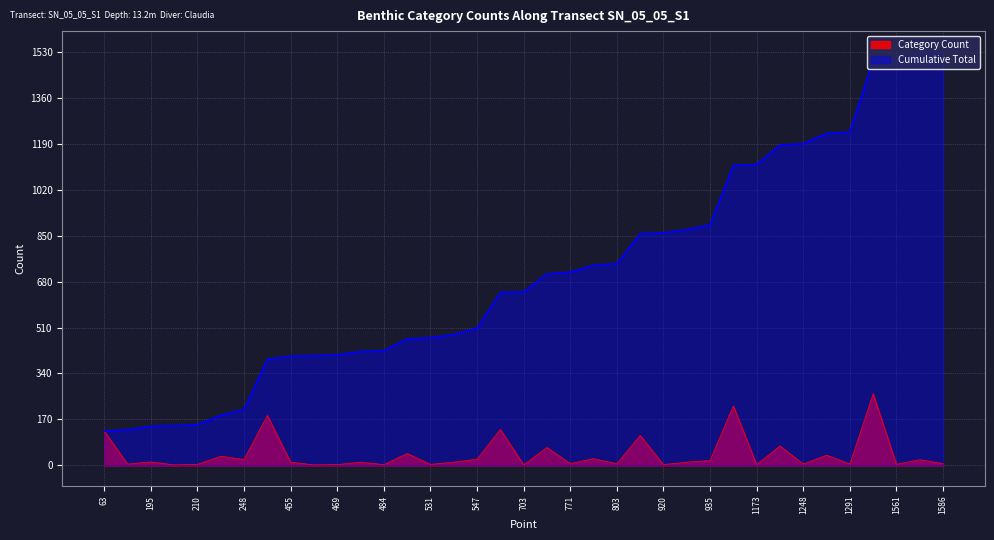

True or false: Category Count and Cumulative Total cross at least once.

False